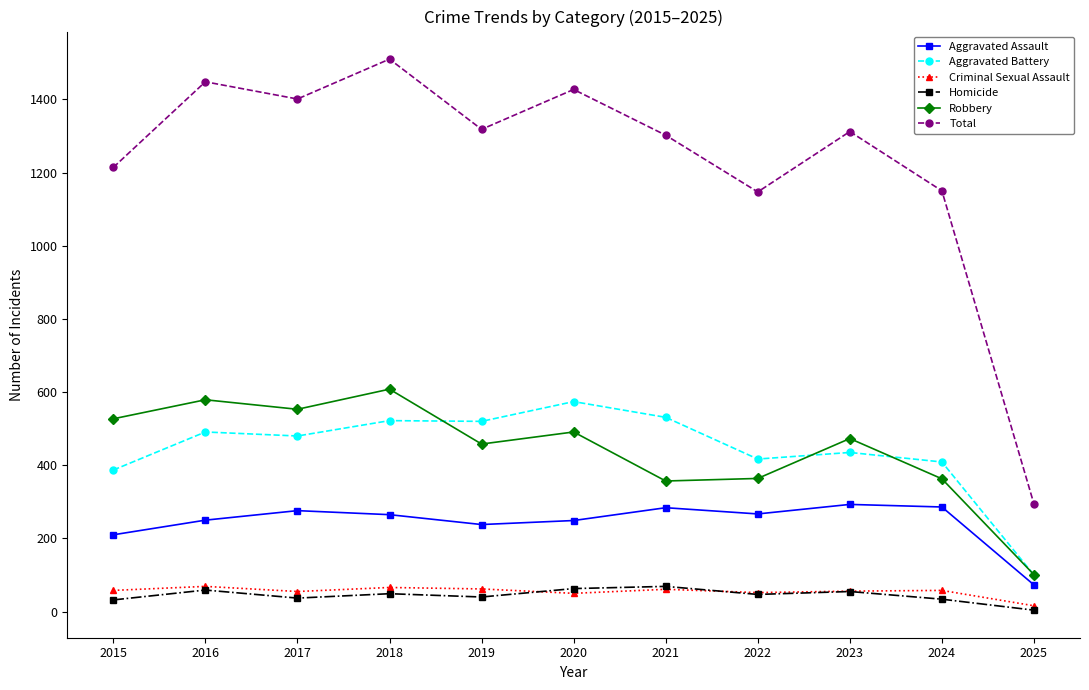

At how many categories does at least one series exceed 145?

11